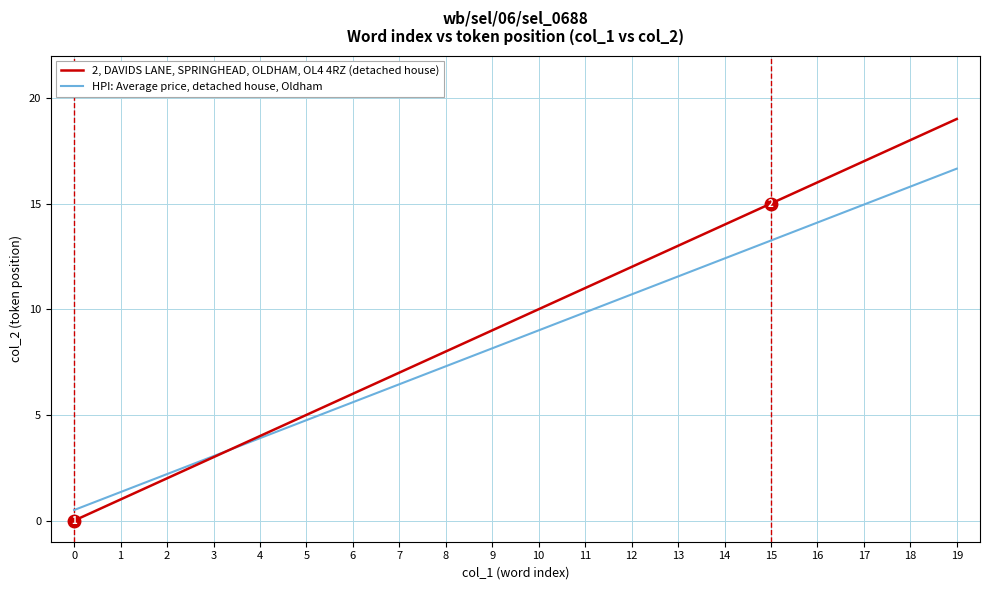

Which series has the widest spread of values?

2, DAVIDS LANE, SPRINGHEAD, OLDHAM, OL4 4RZ (detached house)